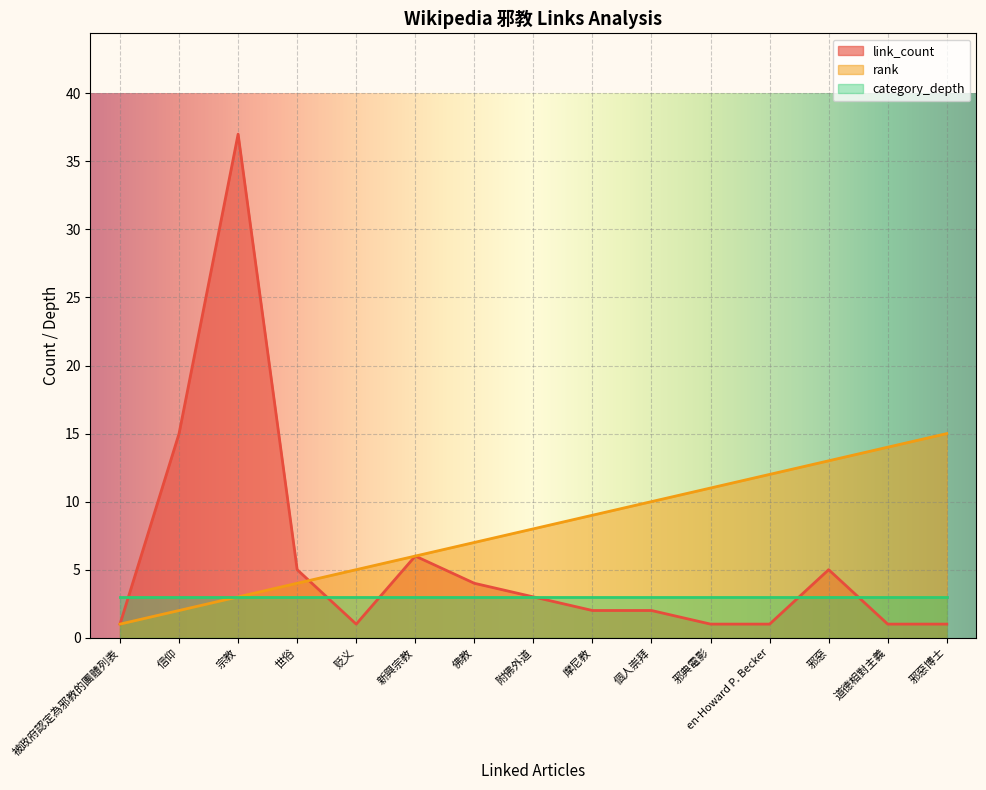

List the series in order of their peak value, highest first.

link_count, rank, category_depth